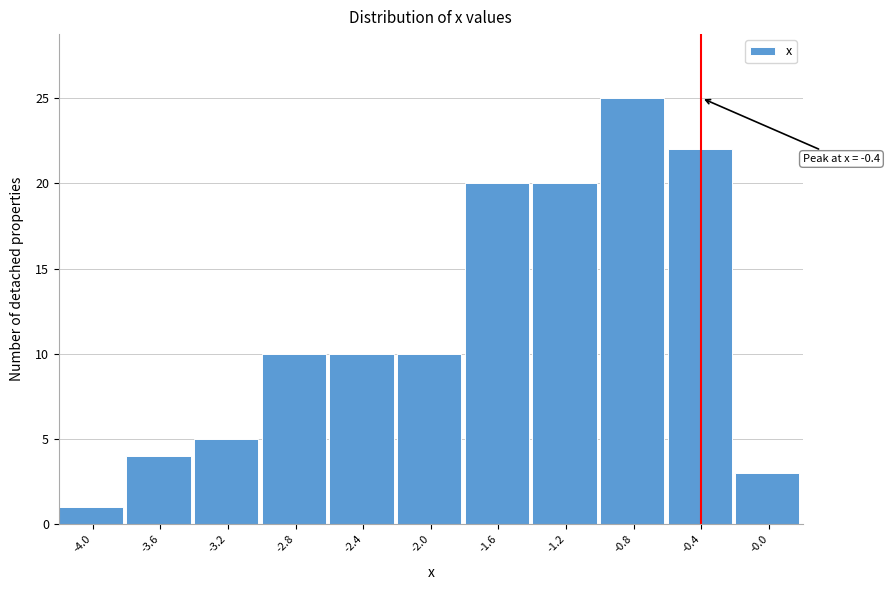

Reading left to right, extract all data points from this chart.

1	4	5	10	10	10	20	20	25	22	3